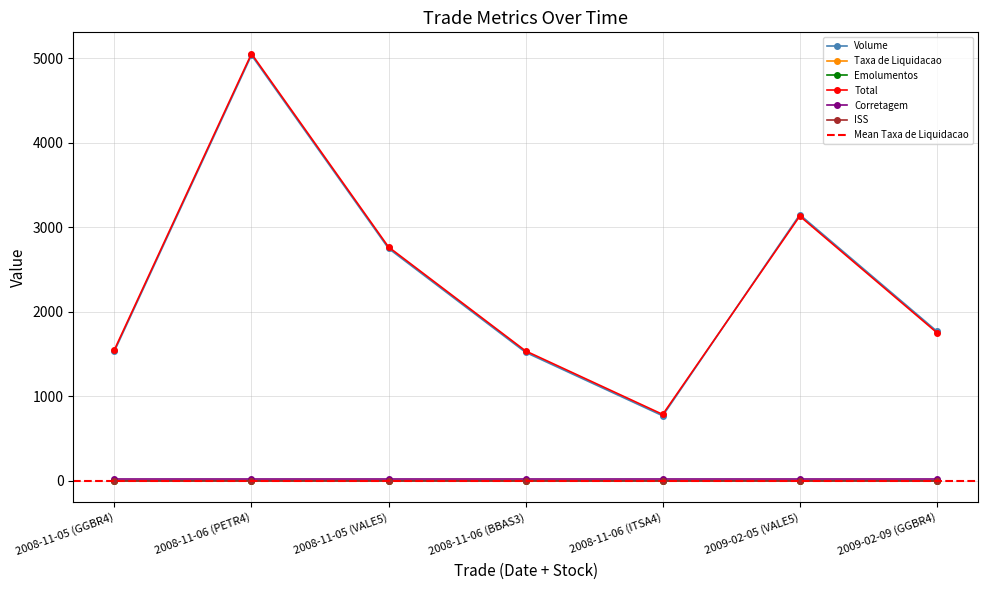

What is the highest value of the Volume series?

5038.0